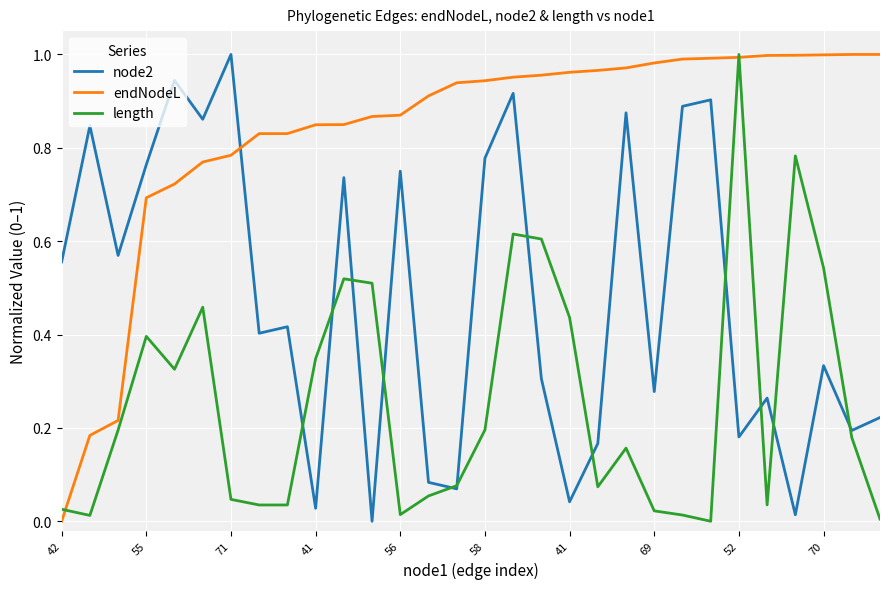

Which series has the largest total across all categories?

endNodeL